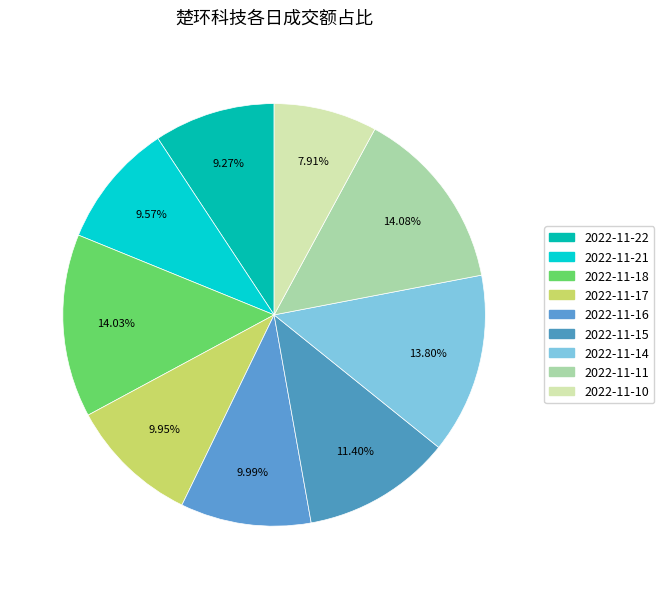

To the nearest percent, what is the difference between the largest and smallest slice percentages?

6%